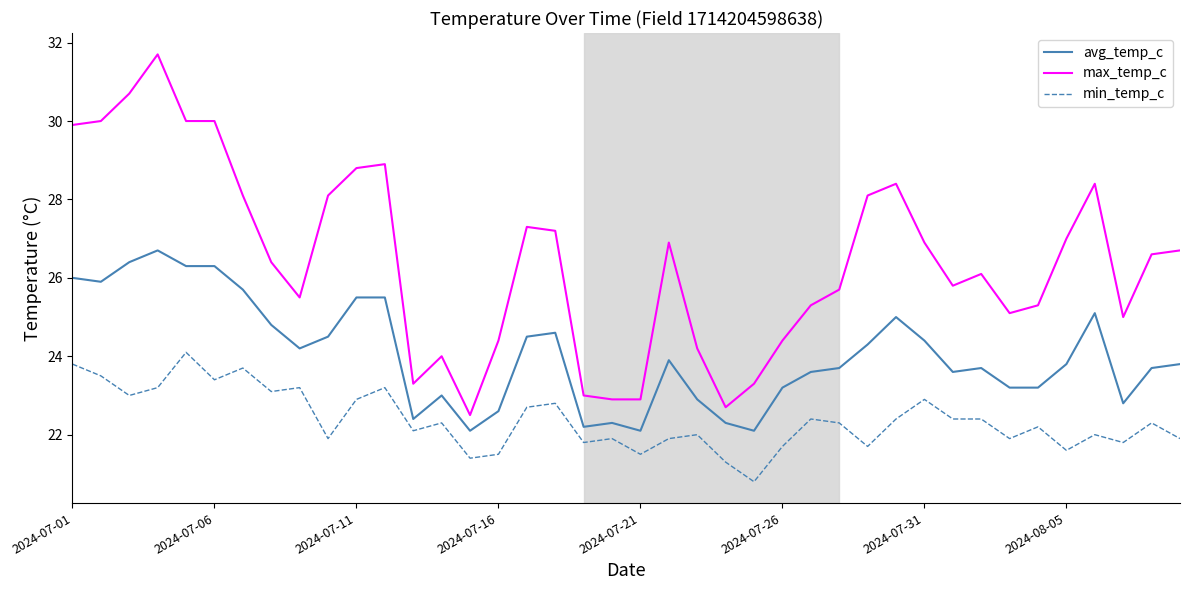

What is the maximum value for avg_temp_c?

26.7